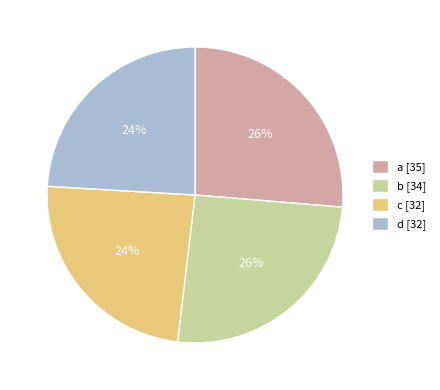

The c slice represents 24% of the pie. True or false?

True